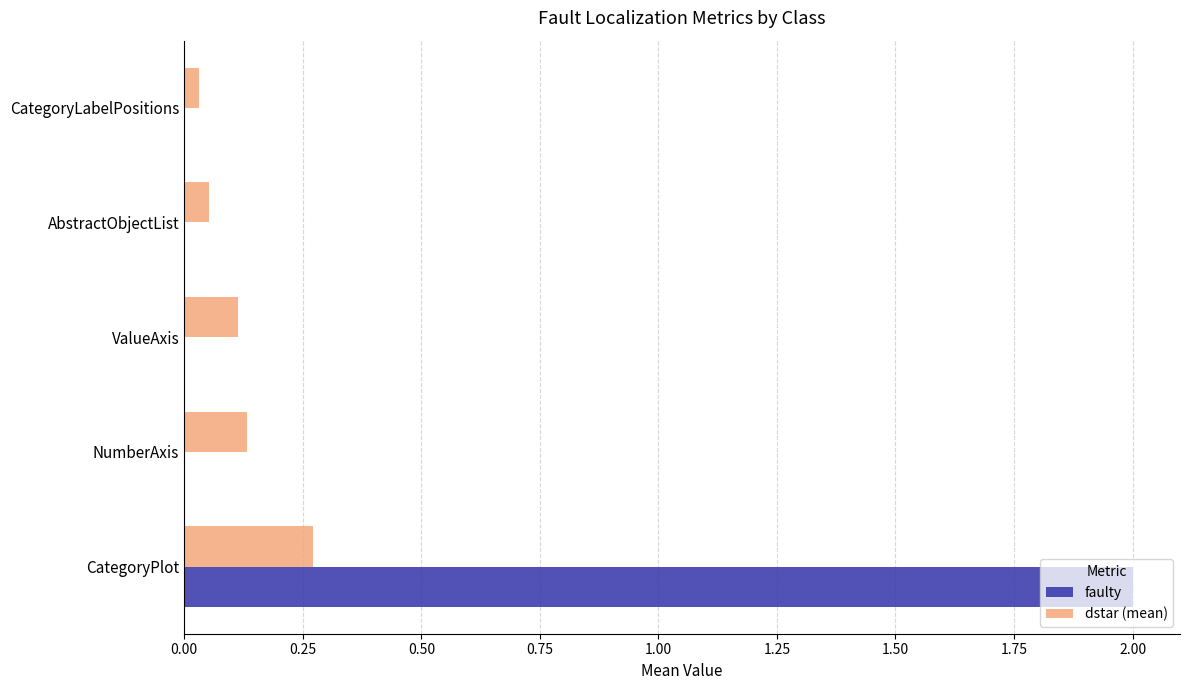

Which series changed the most between CategoryPlot and CategoryLabelPositions?

faulty